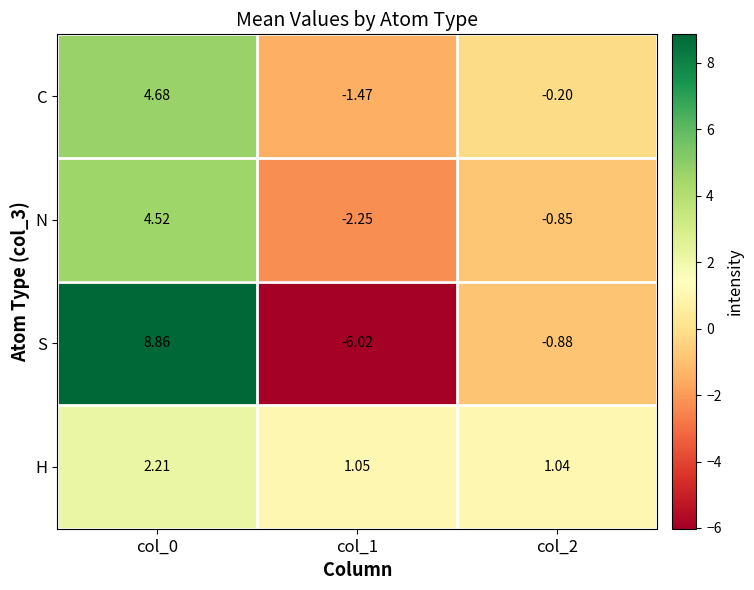

What is the total value across all series at col_0?

20.3